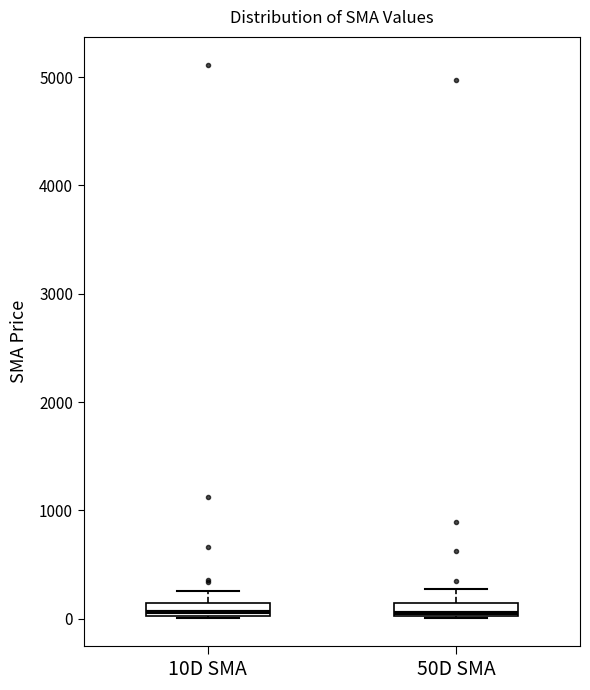

Where is the upper edge of the box for 10D SMA on the y-axis? The values are not printed on the chart, so give them approximately, as read against the axis.

100